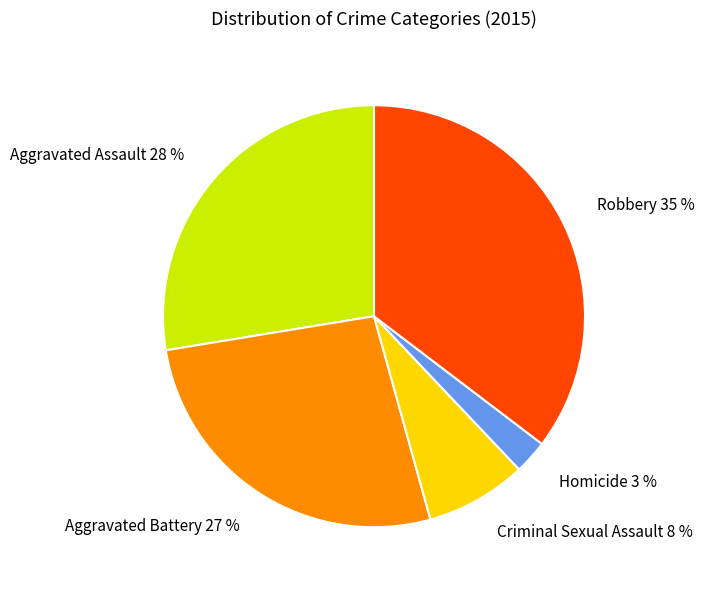

Is there any slice that represents more than half of the pie?

No